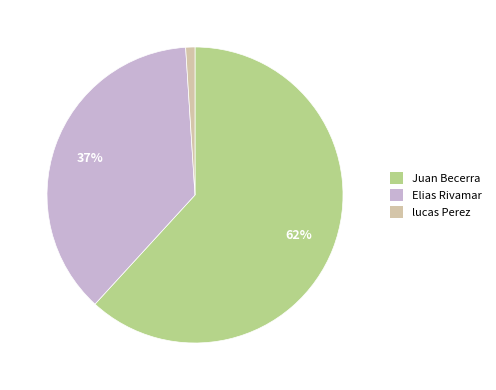

To the nearest percent, what portion does Elias Rivamar represent?

37%